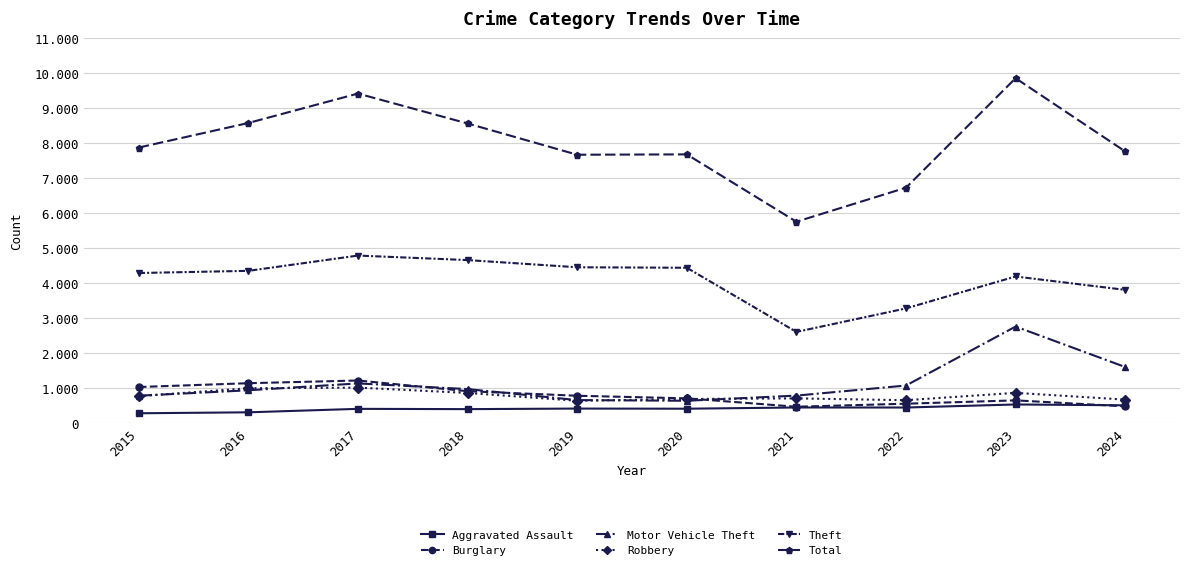

Is it true that Burglary equals 1039 at 2015?

True